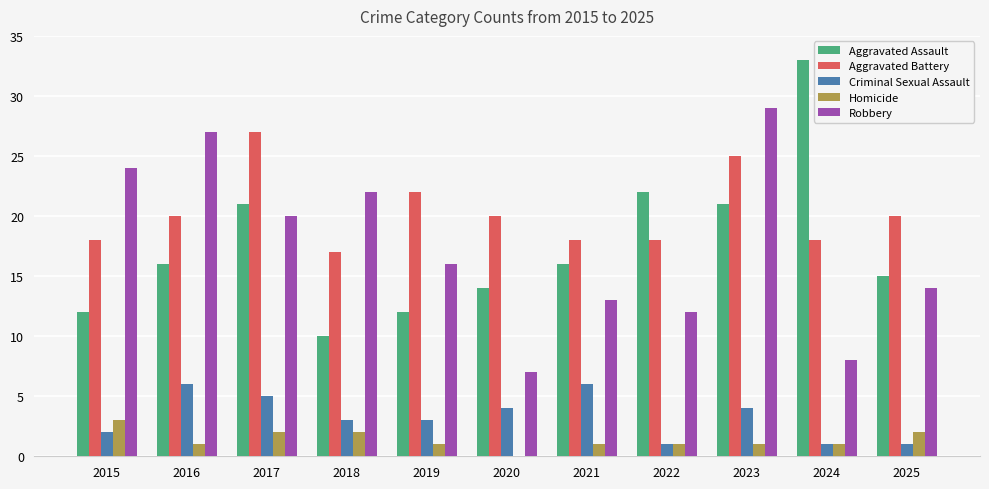

What is the sum of all Aggravated Assault values?

192